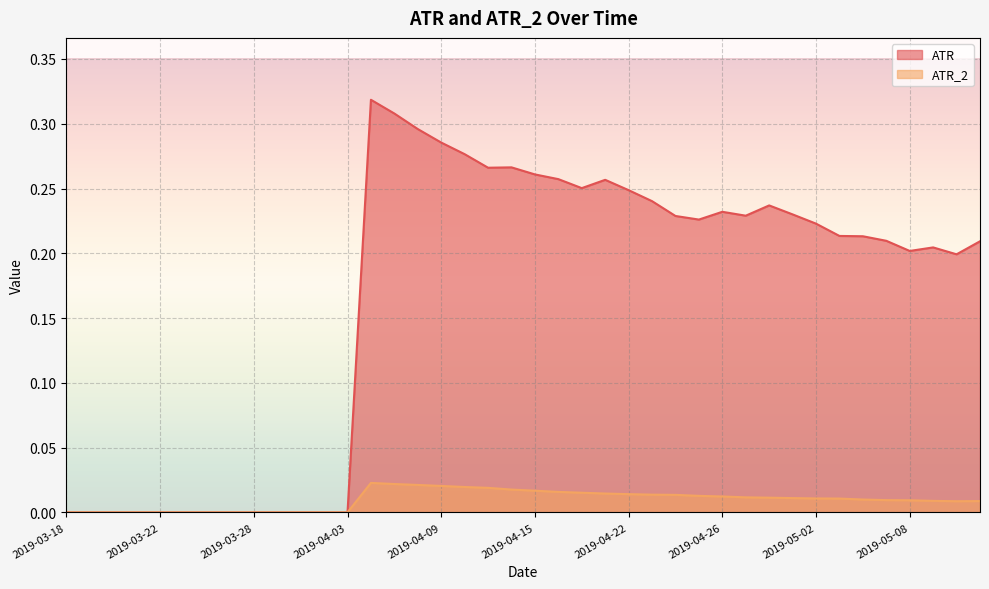

What is the sum of all ATR_2 values?

0.4